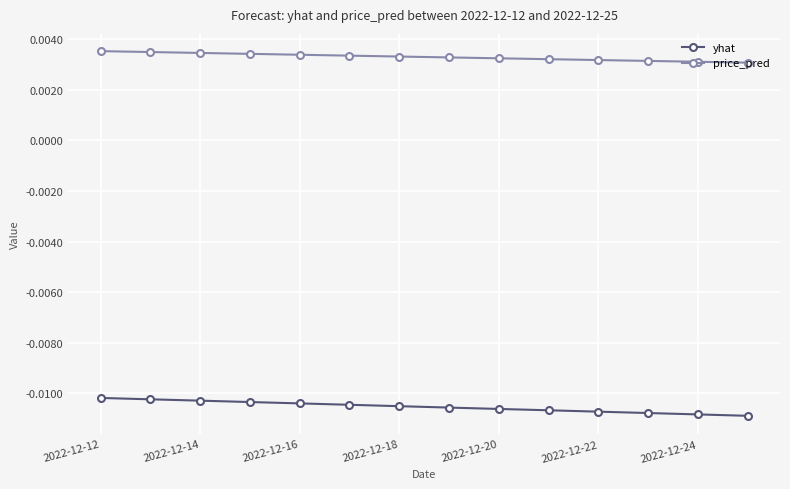

Rank the series by their maximum value, from lowest to highest.

yhat, price_pred